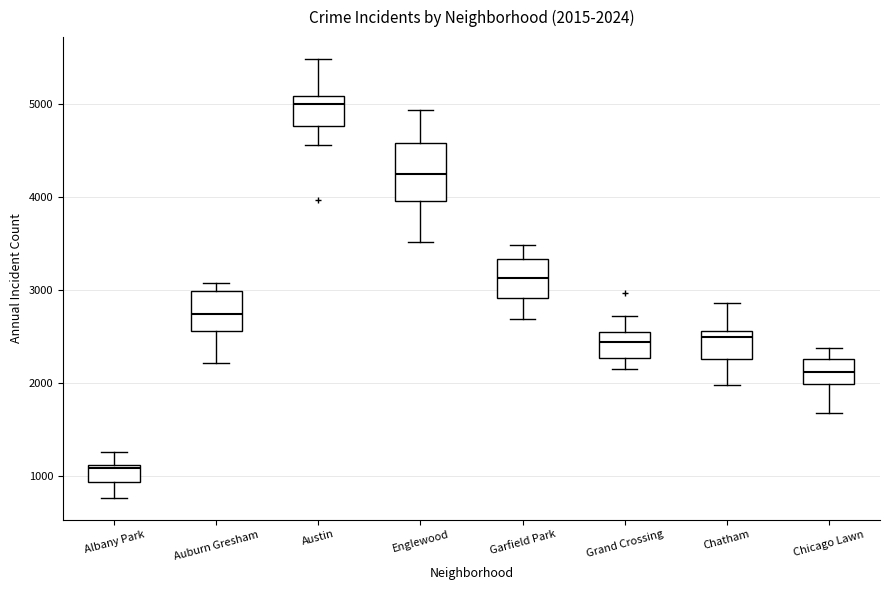

Comparing the boxes themselves (not the whiskers), which one is the tallest?

Englewood